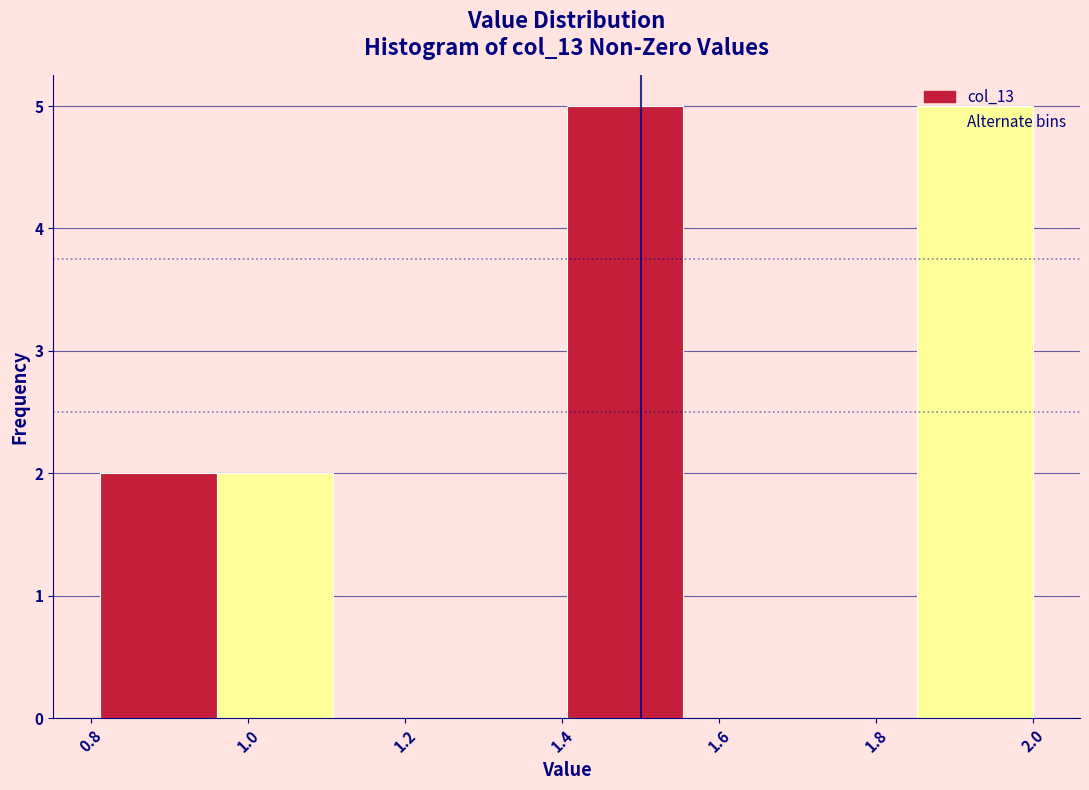

Reading left to right, list every bar in this chart as the range it spans on the x-axis followed by its height. Neither the bar edges nor the heights are printed on the chart, so give them approximately, as read against the axes.

0.82 to 0.96: 2
0.96 to 1.10: 2
1.10 to 1.26: 0
1.26 to 1.40: 0
1.40 to 1.56: 5
1.56 to 1.70: 0
1.70 to 1.86: 0
1.86 to 2.00: 5